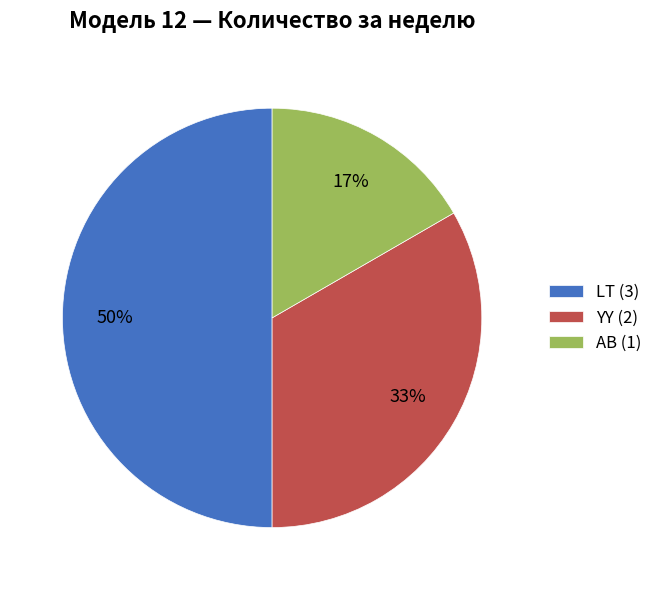

How many segments does this pie chart have?

3